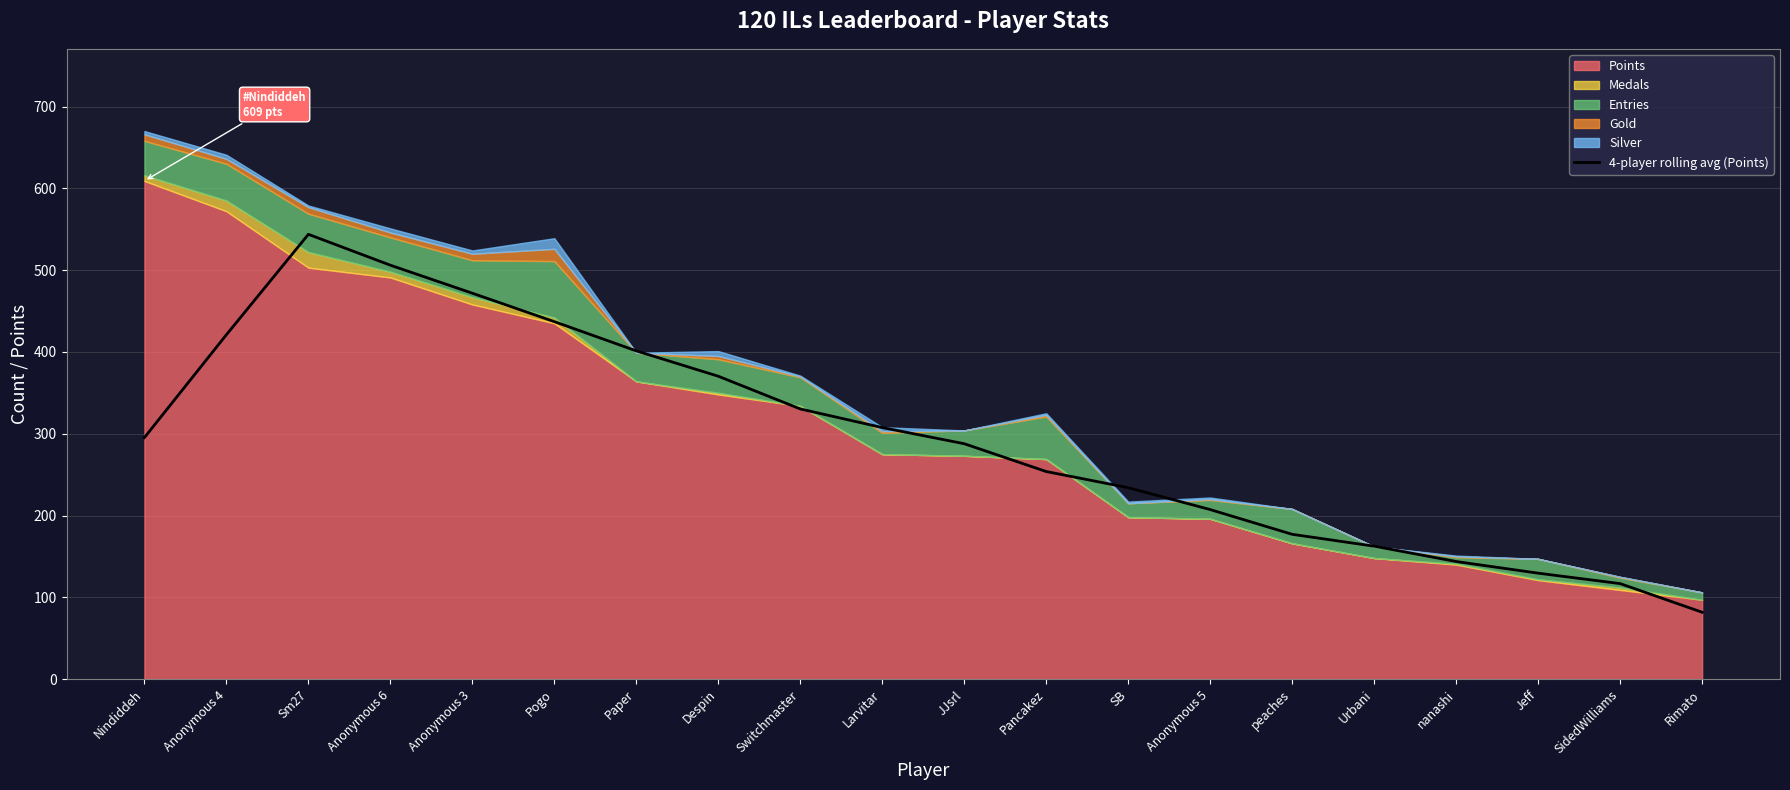

At which category does the chart reach its minimum across all series?

Rimato